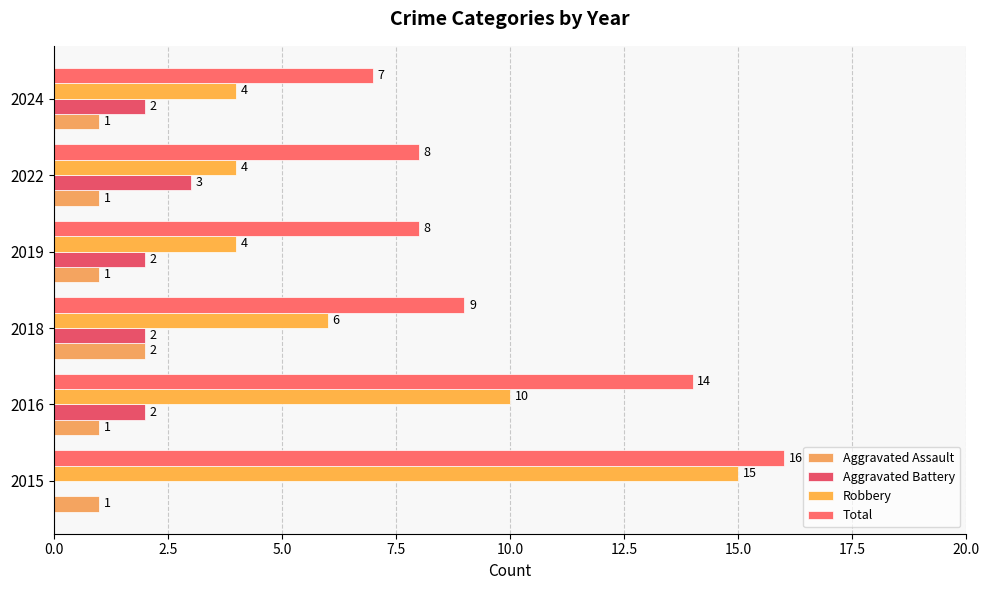

How many data points does each series have?

6